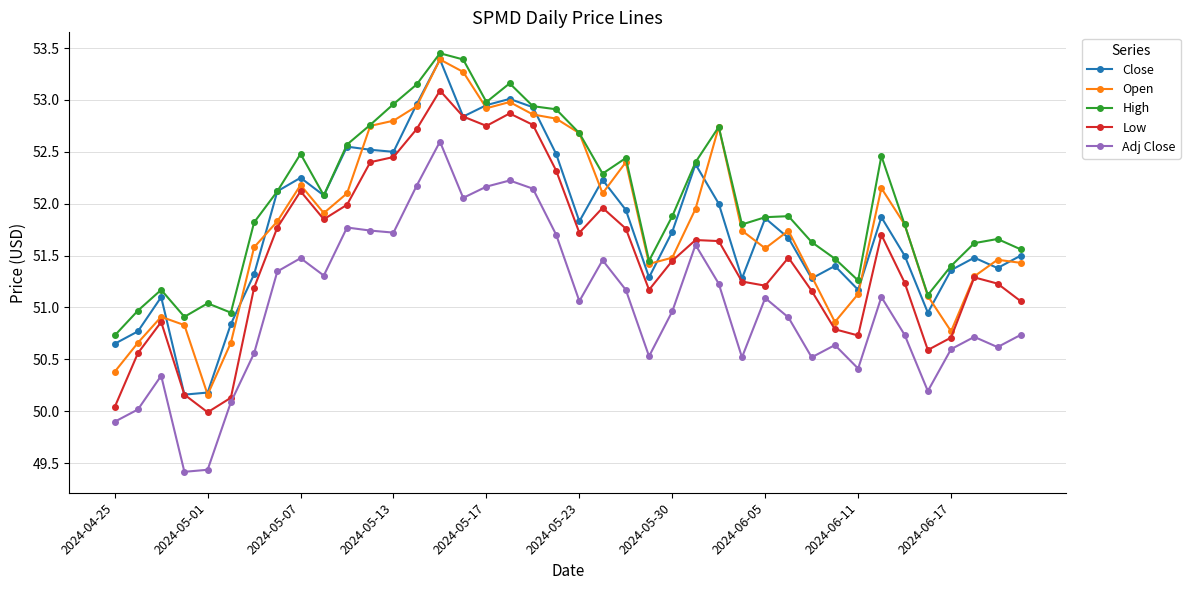

True or false: Adj Close and Close intersect in this chart.

False